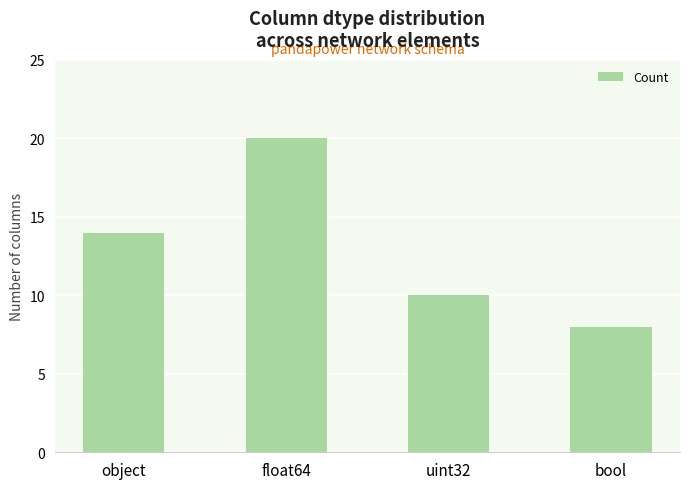

What is the approximate value at bool, to the nearest 5?

10